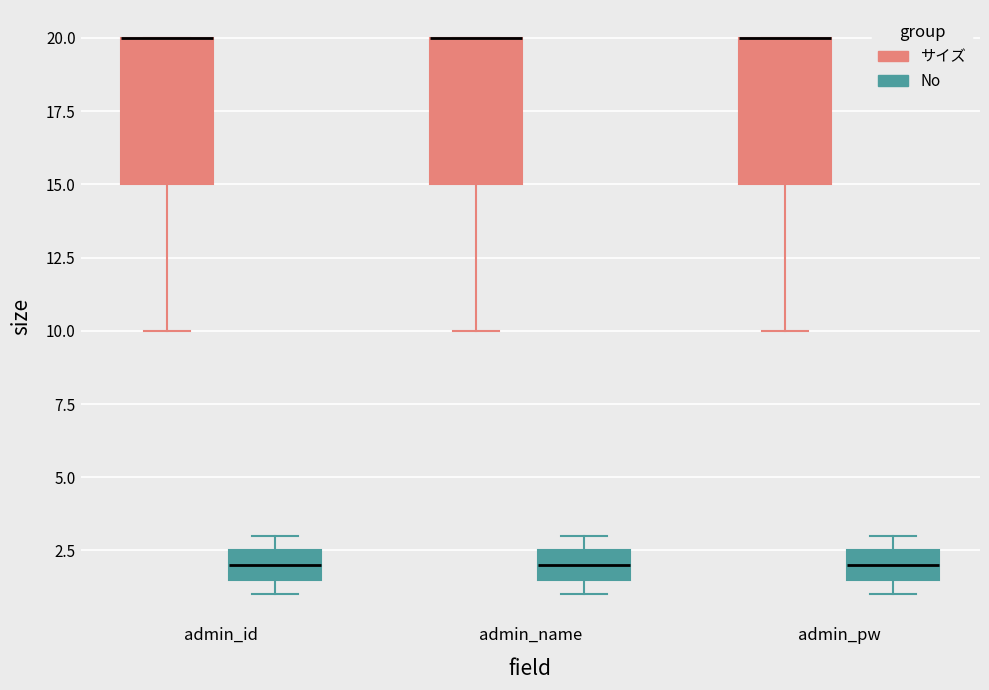

Reading left to right, read every box against the y-axis: the position of its median line, the range the box covers, and the ends of its whiskers. The values are not printed on the chart, so give them approximately, as read against the axis.

admin_id (サイズ): median 20.0 (drawn on the box's upper edge), box 15.0 to 20.0, whiskers 10.0 to 20.0
admin_id (No): median 2.0, box 1.5 to 2.5, whiskers 1.0 to 3.0
admin_name (サイズ): median 20.0 (drawn on the box's upper edge), box 15.0 to 20.0, whiskers 10.0 to 20.0
admin_name (No): median 2.0, box 1.5 to 2.5, whiskers 1.0 to 3.0
admin_pw (サイズ): median 20.0 (drawn on the box's upper edge), box 15.0 to 20.0, whiskers 10.0 to 20.0
admin_pw (No): median 2.0, box 1.5 to 2.5, whiskers 1.0 to 3.0